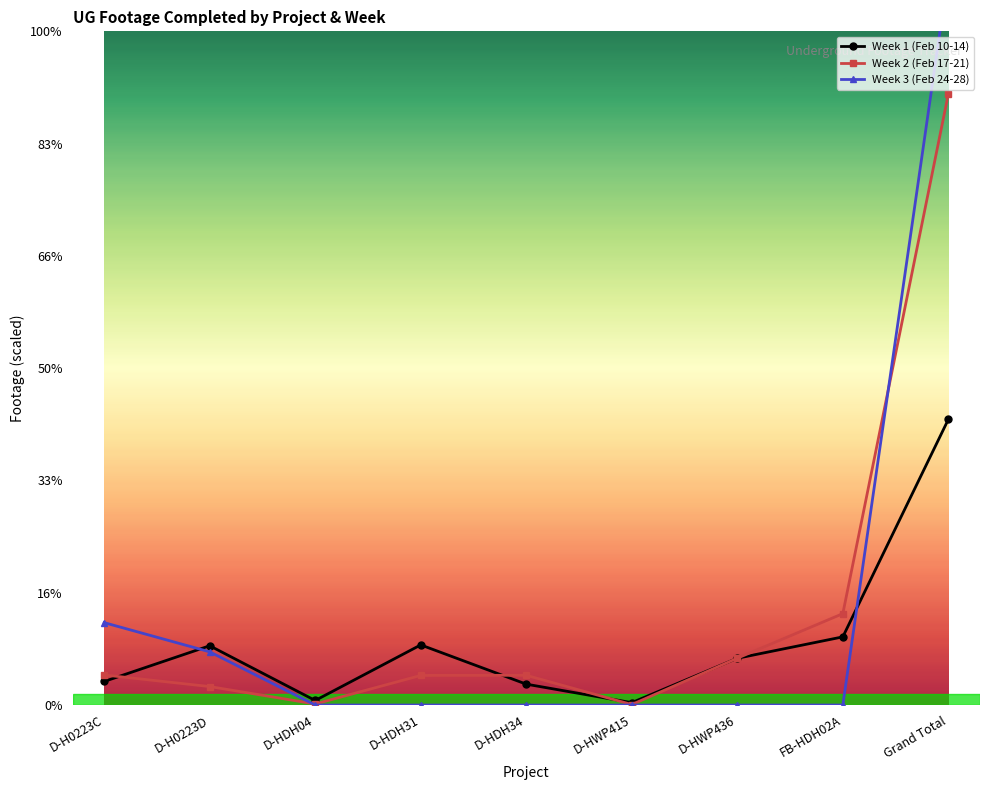

Between D-HDH04 and D-HWP436, which series saw the biggest shift?

Week 2 (Feb 17-21)